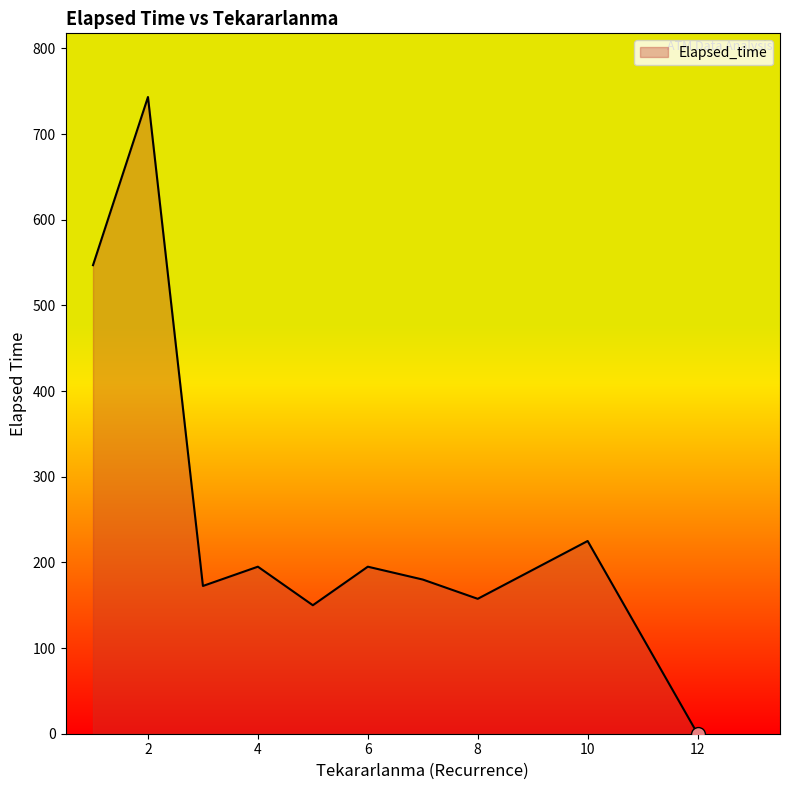

What is the maximum value shown in the chart?

743.3